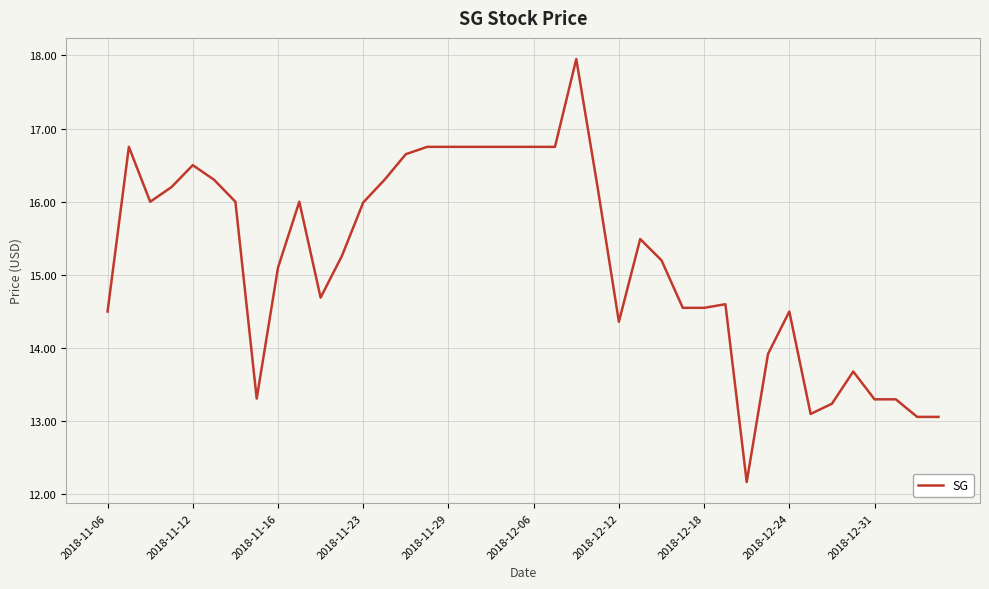

What is the difference between the maximum and minimum values?

5.8